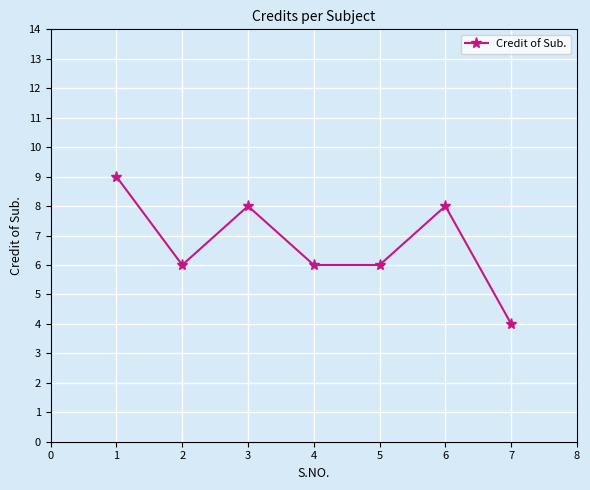

The value at 6 is 6. True or false?

False